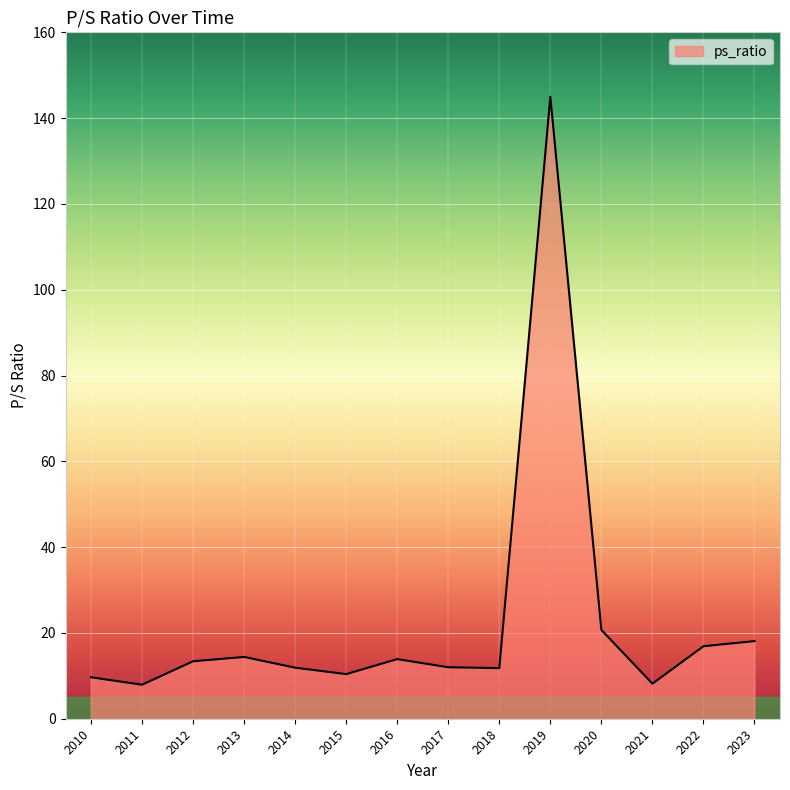

What is the sum of the values at 2010 and 2012?

23.1